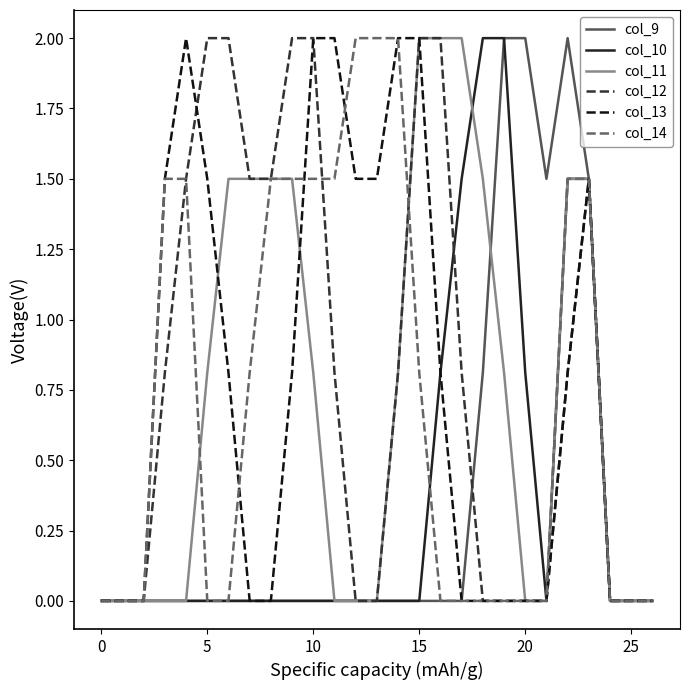

What is the maximum value shown in the chart?

2.0